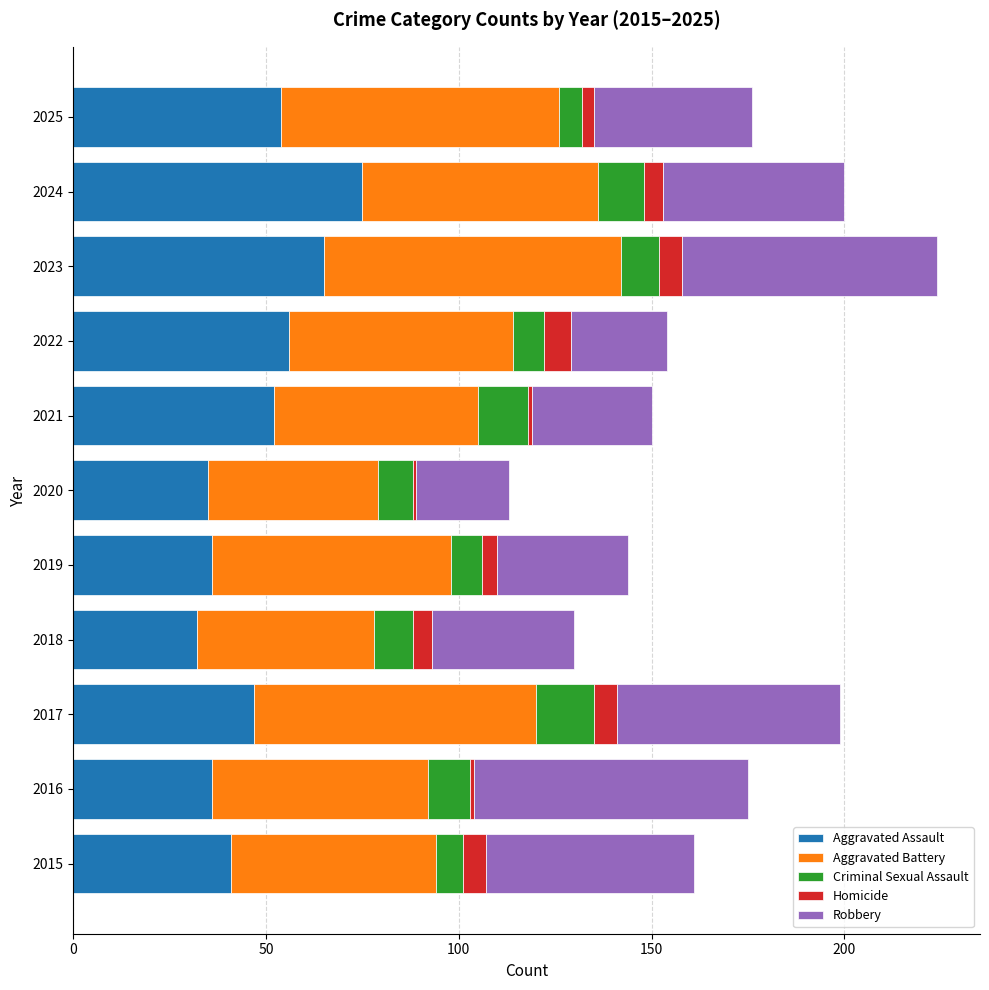

What is the sum of all Aggravated Assault values?

529